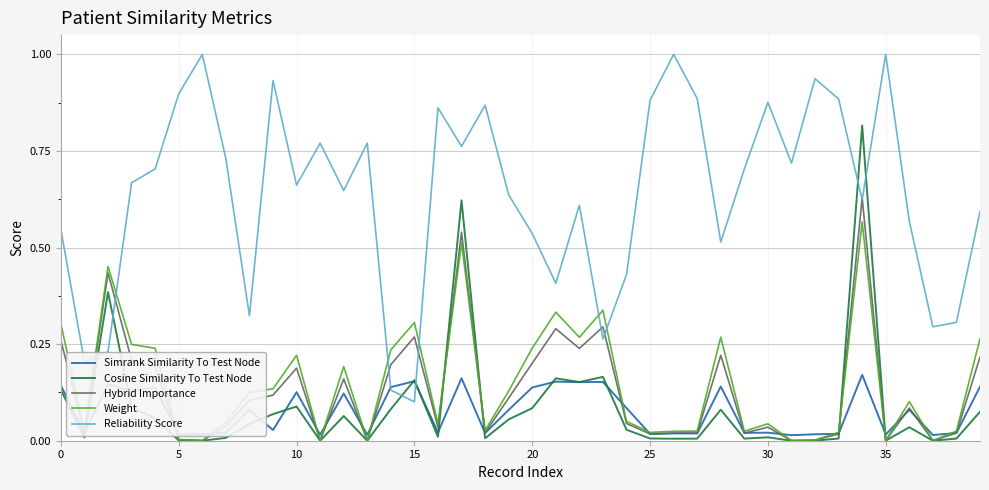

What is the sum of all Cosine Similarity To Test Node values?

3.5